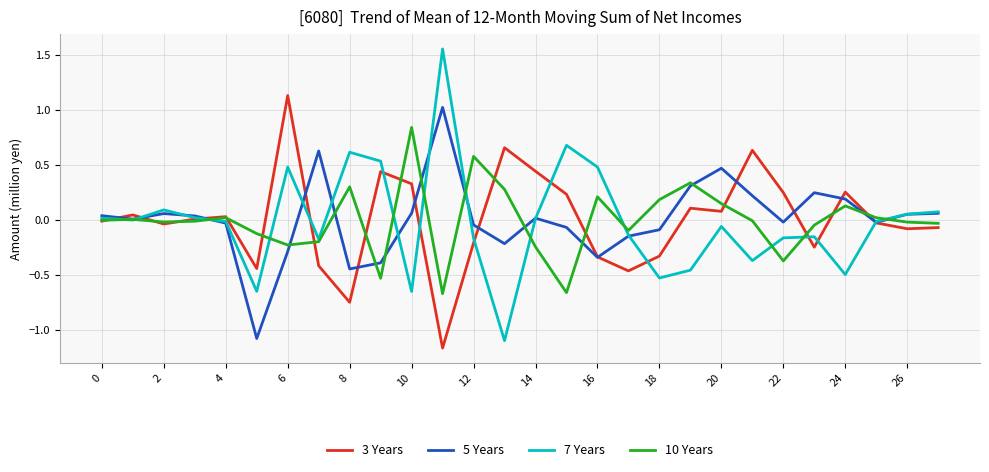

Which series has the largest range (max minus min)?

7 Years